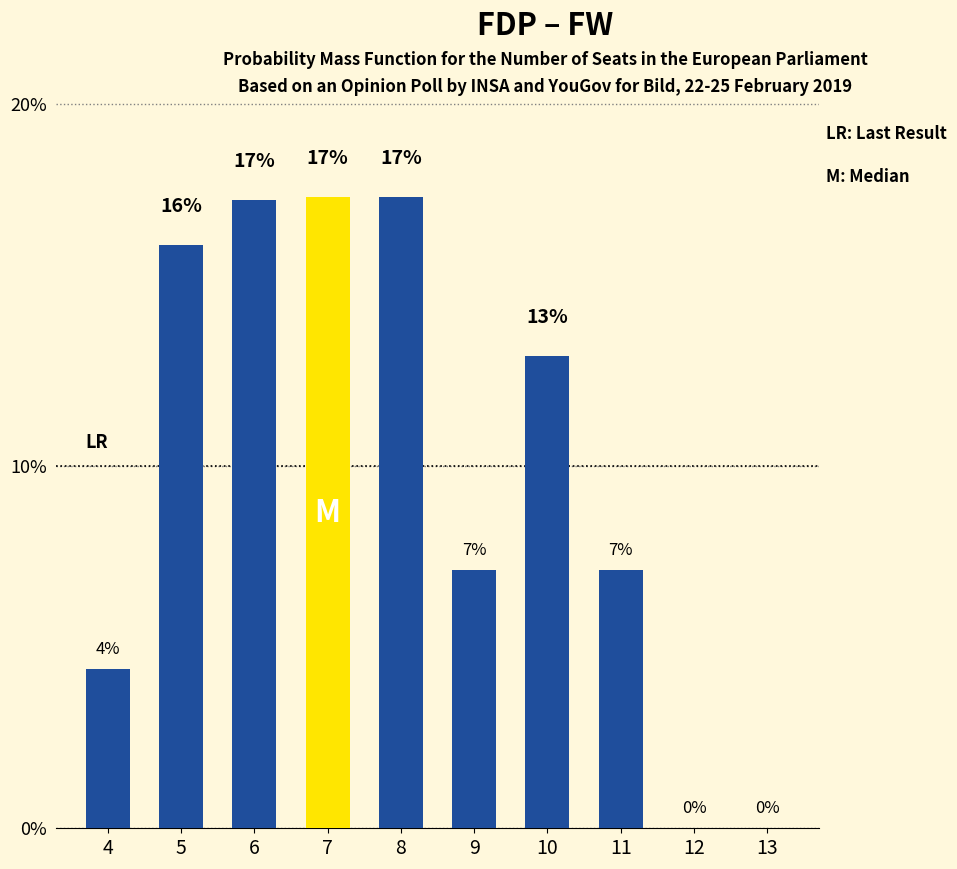

Where is the data nearest to the value 8?

9